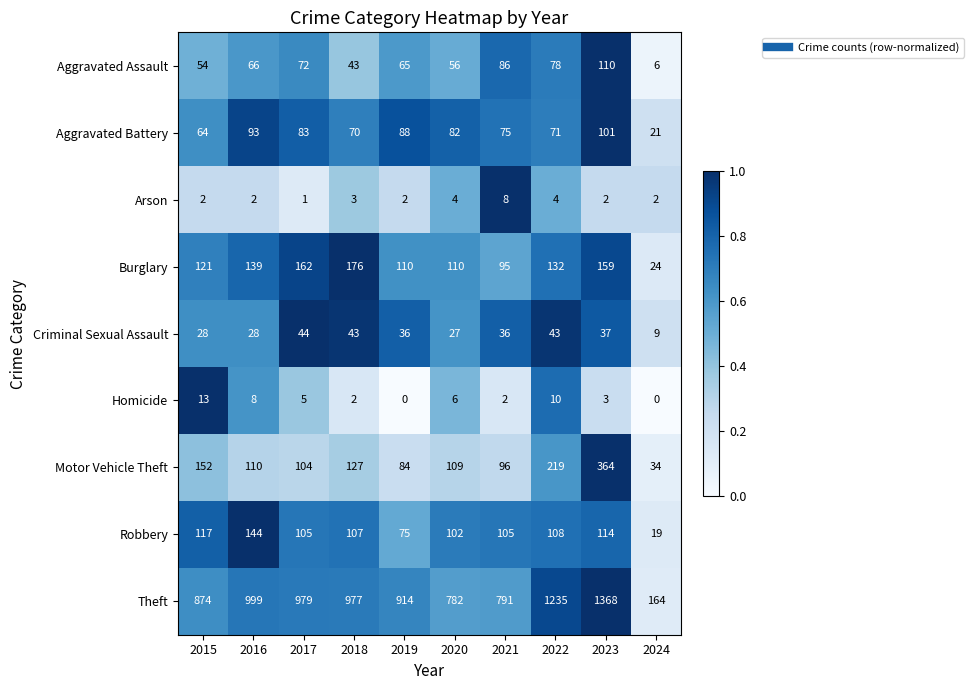

How many series are shown in this chart?

9